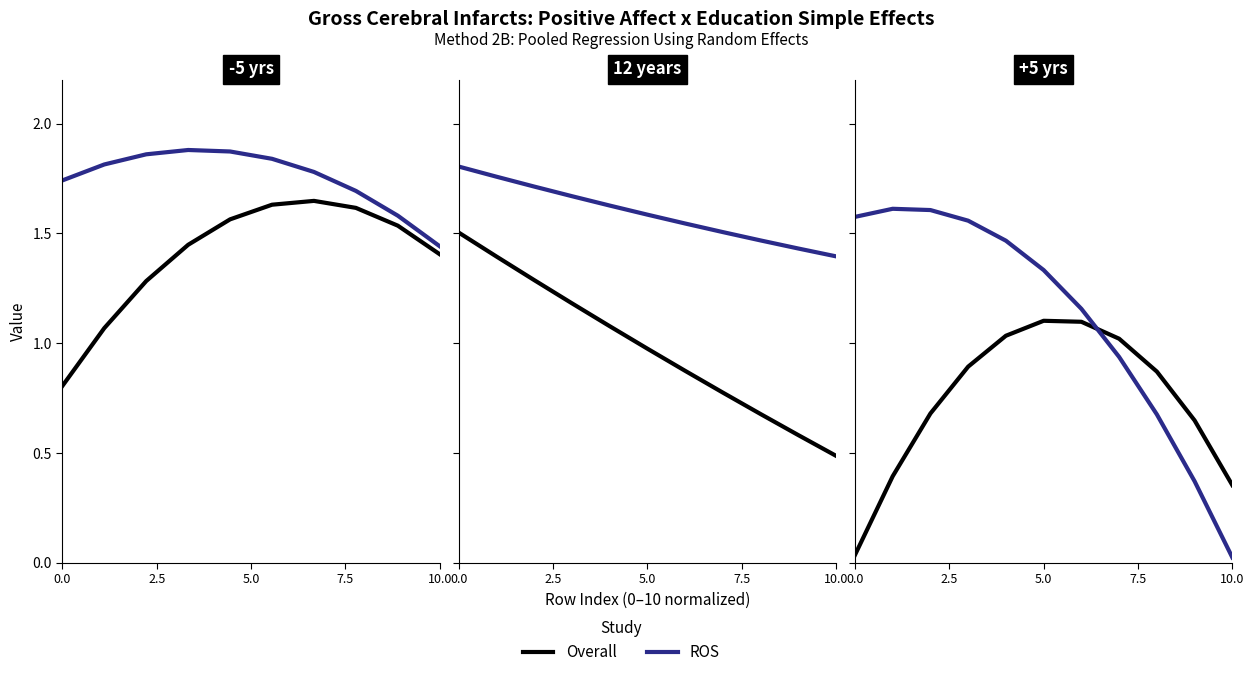

What are all the series names shown in the legend?

Overall, ROS